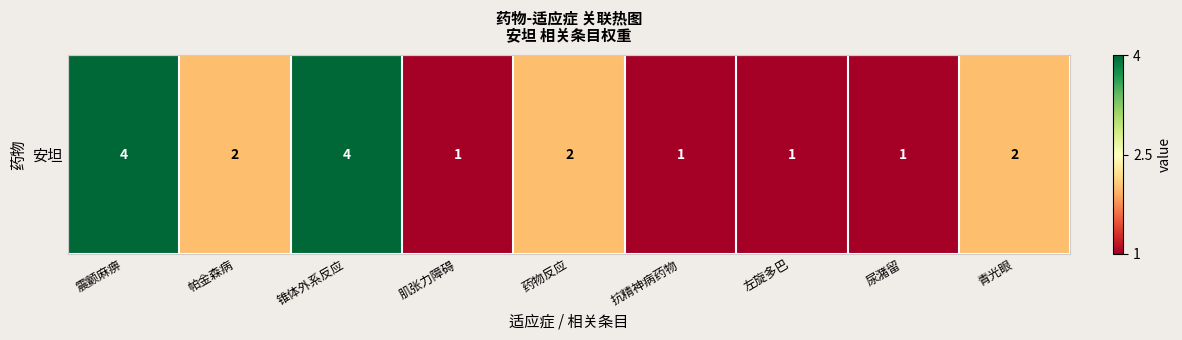

Reading left to right, list all the values displayed in this chart.

震颤麻痹=1.0	帕金森病=-0.3	锥体外系反应=1.0	肌张力障碍=-1.0	药物反应=-0.3	抗精神病药物=-1.0	左旋多巴=-1.0	尿潴留=-1.0	青光眼=-0.3